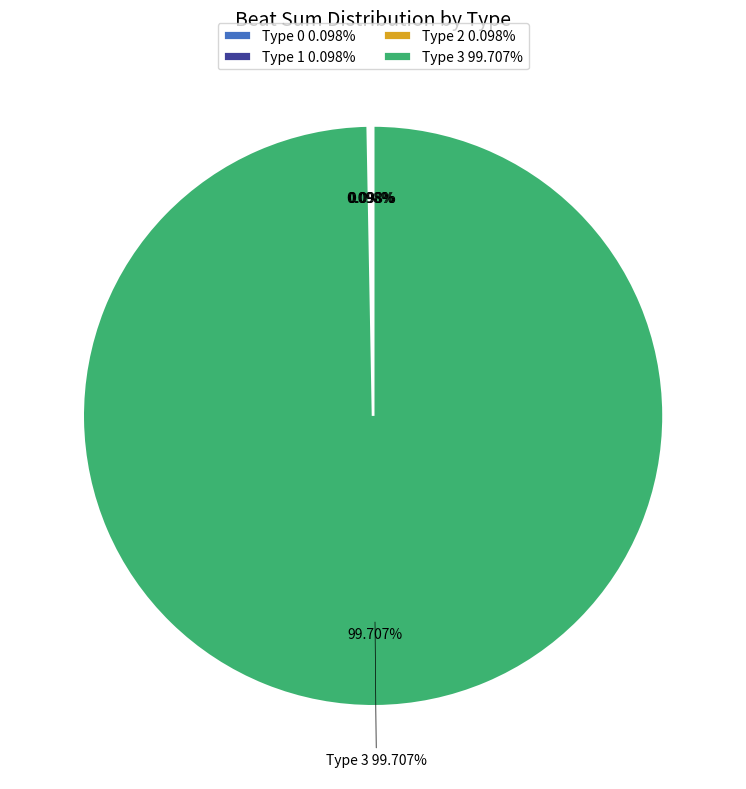

Rank the categories by value from lowest to highest.

1, 2, 0, 3